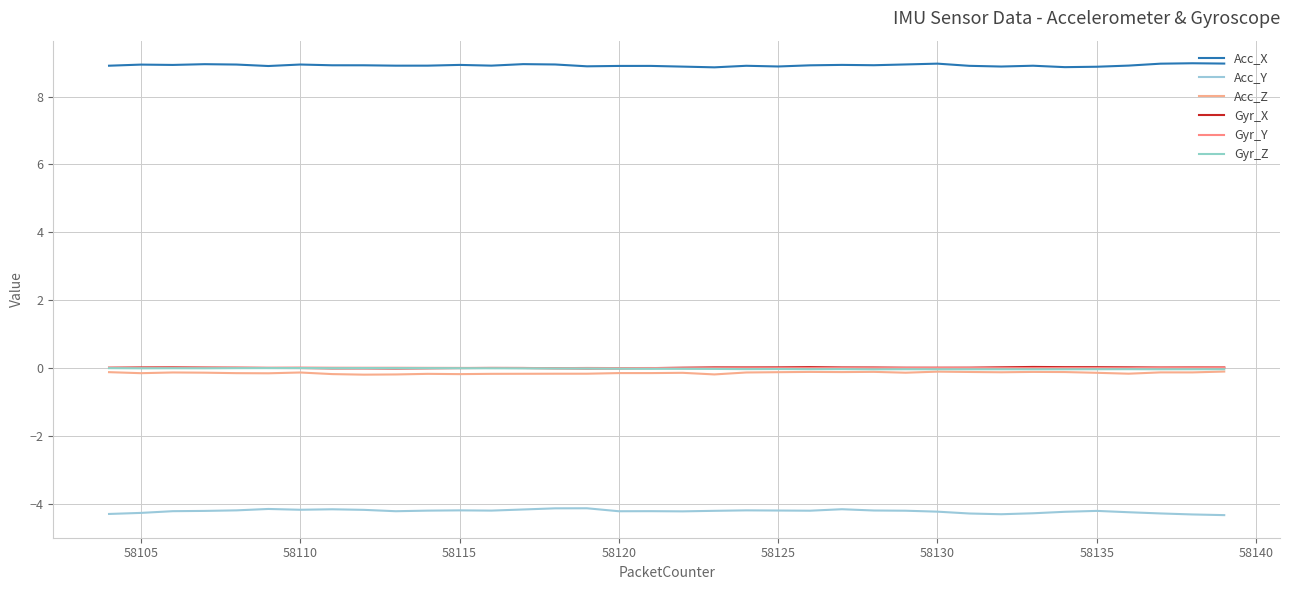

Is this an area chart (filled region under the line)?

No